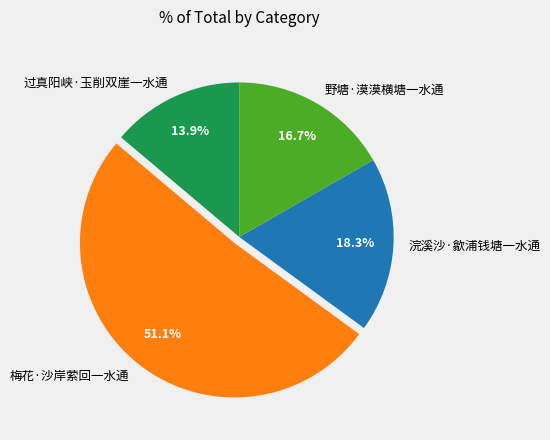

Rank the categories by value from lowest to highest.

过真阳峡·玉削双崖一水通, 野塘·漠漠横塘一水通, 浣溪沙·歙浦钱塘一水通, 梅花·沙岸萦回一水通